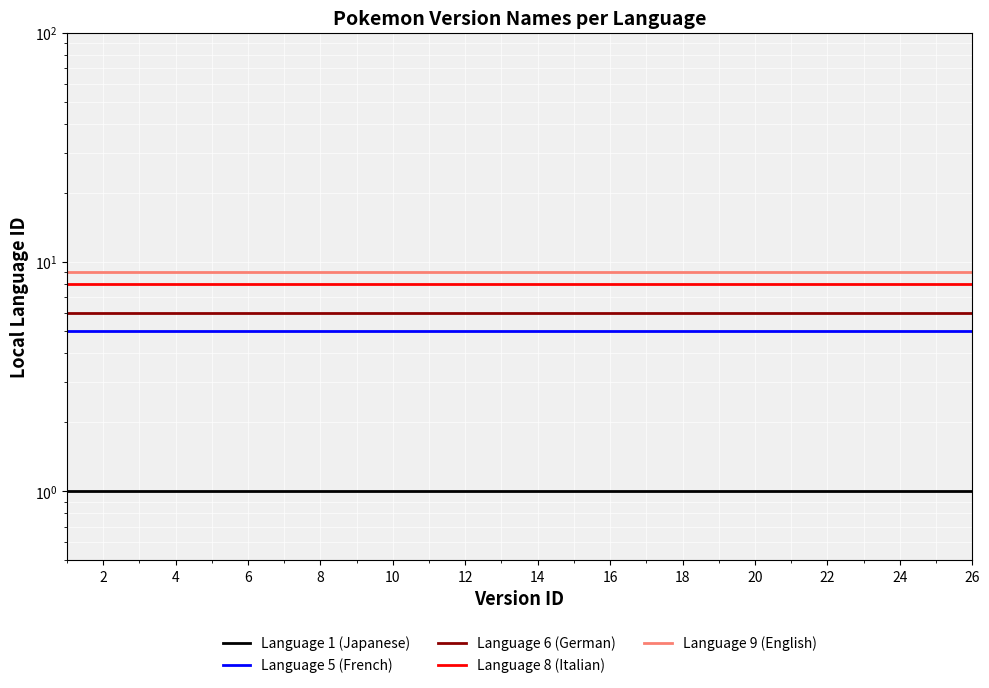

What are all the series names shown in the legend?

Language 1 (Japanese), Language 5 (French), Language 6 (German), Language 8 (Italian), Language 9 (English)